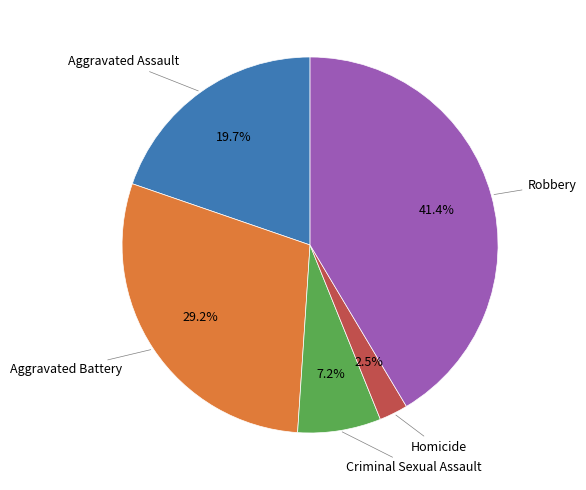

Combined, what portion of the pie is Robbery and Homicide?

43.9%